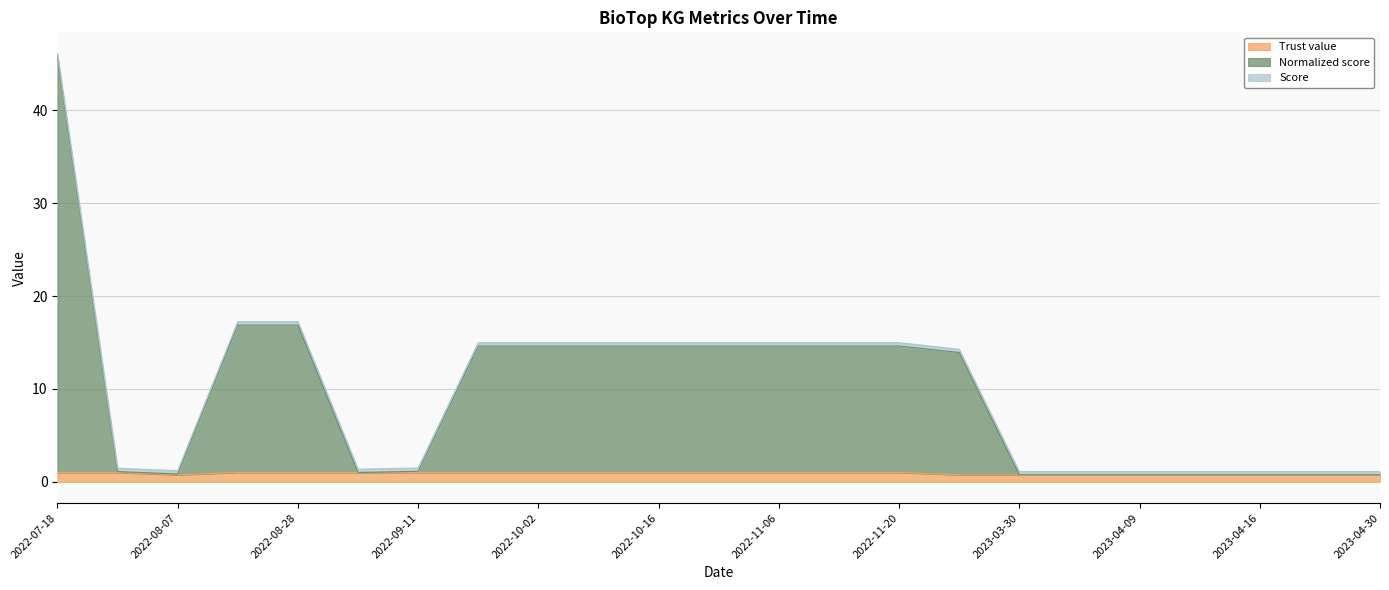

At which category is the sum across all series the highest?

2022-07-18